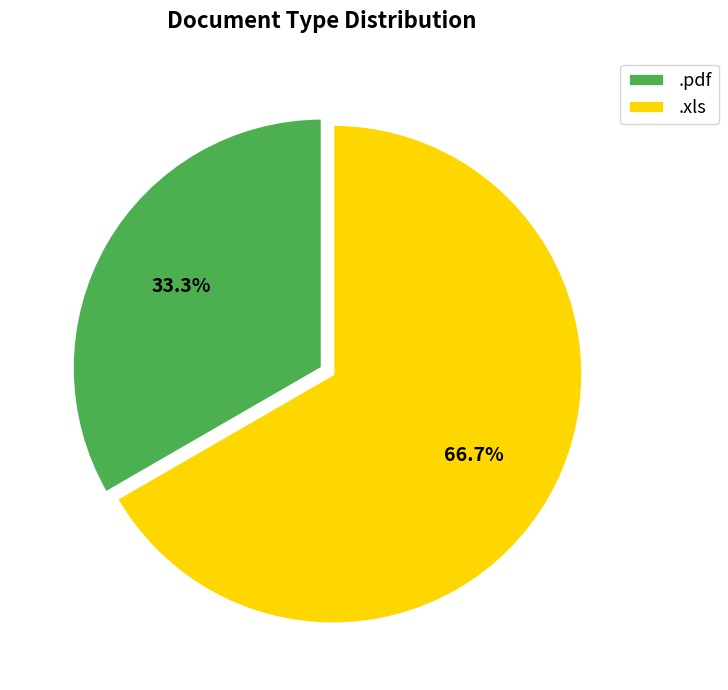

How much of the chart is everything except .xls?

33.3%